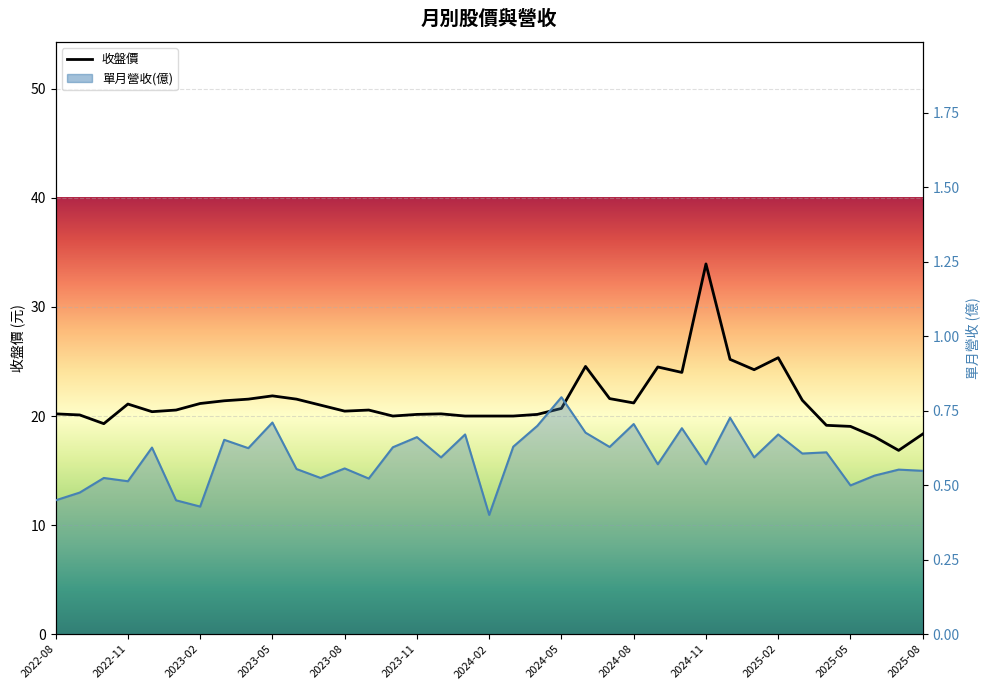

Which series changed the most between 2024-05 and 2025-08?

收盤價